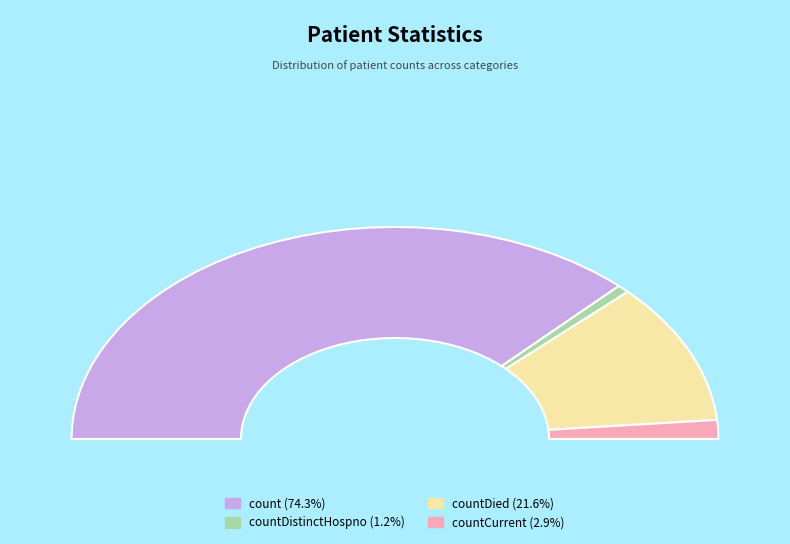

Which has a higher value, count or countDistinctHospno?

count